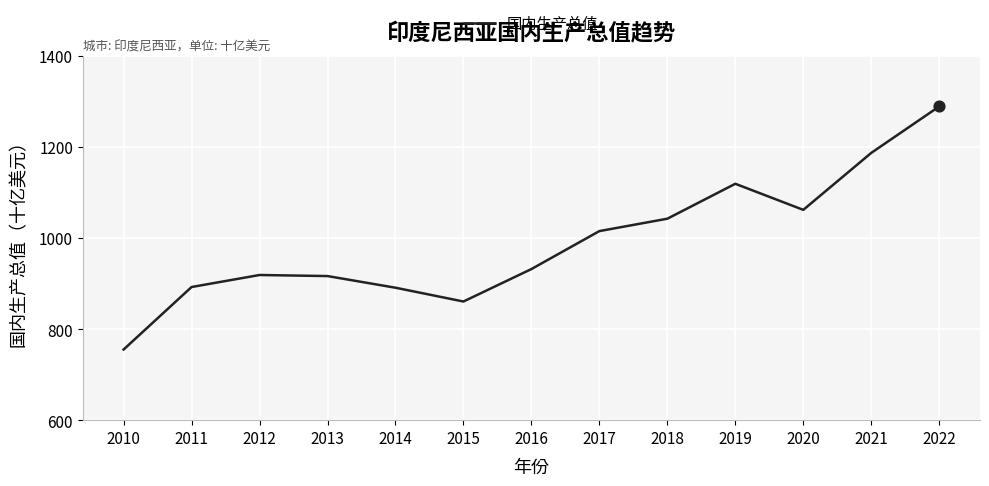

What is the change in value from 2011 to 2017?

+122.9